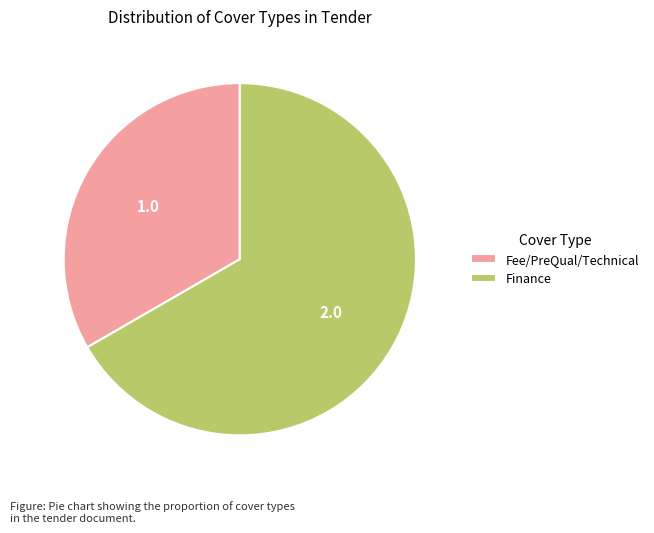

Is there any slice that represents more than half of the pie?

Yes